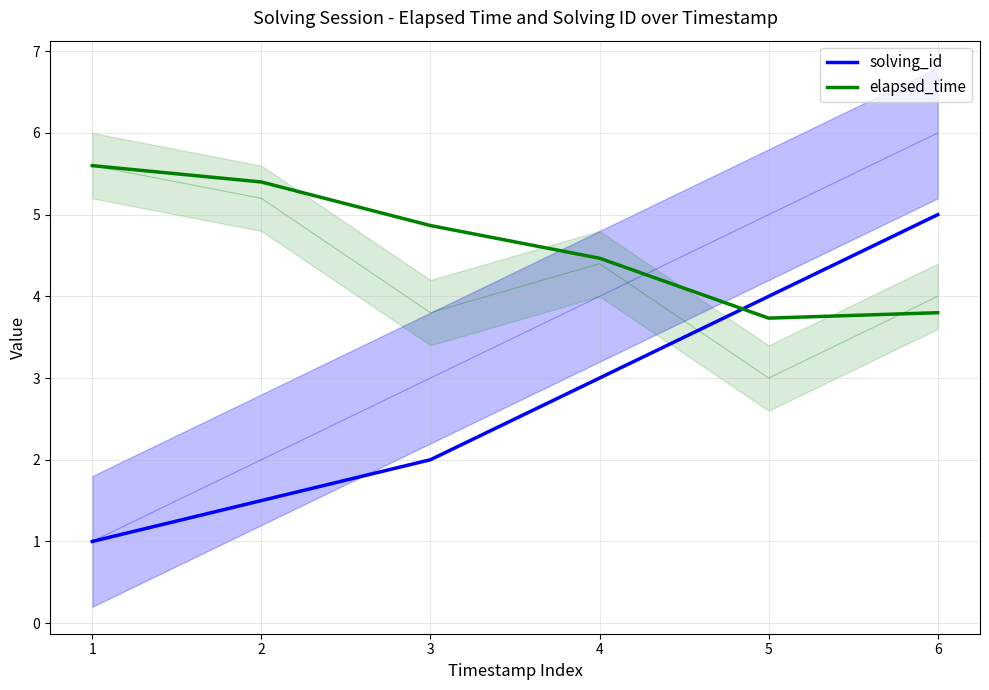

Which series has the largest total across all categories?

elapsed_time